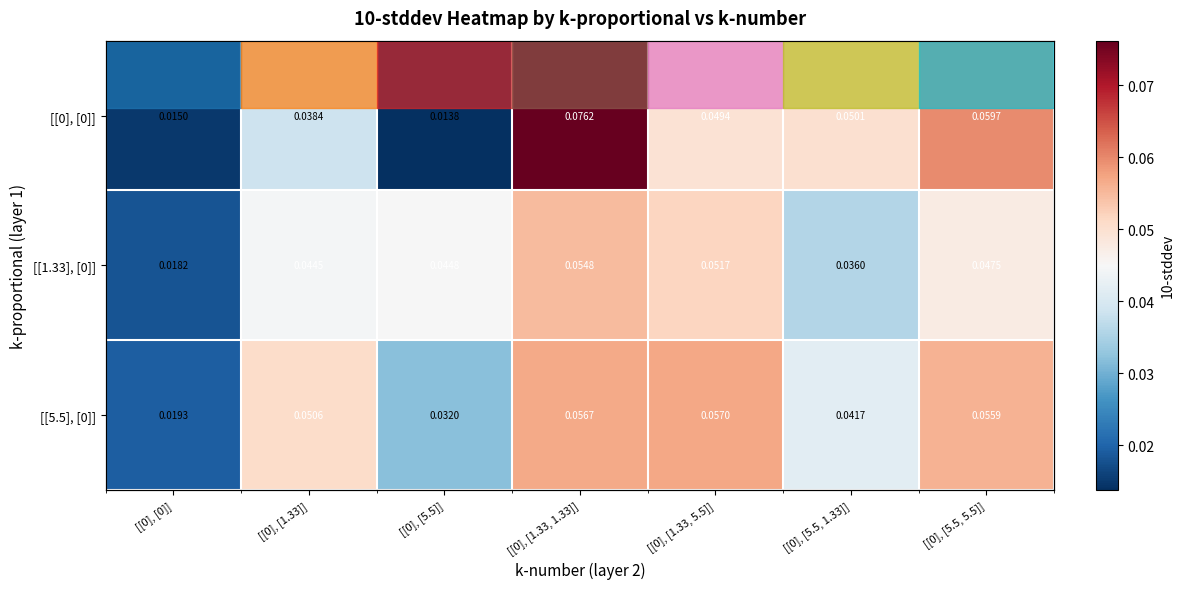

At [[0], [5.5, 5.5]], list the series in order from smallest to largest.

[[1.33], [0]], [[5.5], [0]], [[0], [0]]